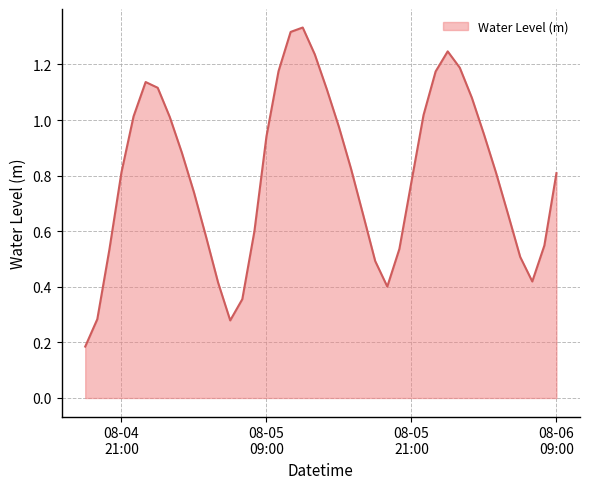

How many lines are shown in the chart?

1